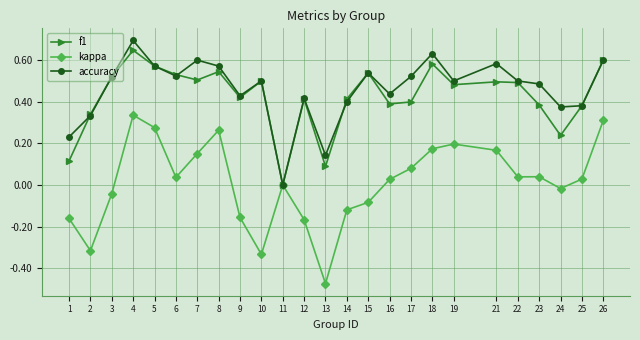

Is this an area chart (filled region under the line)?

No